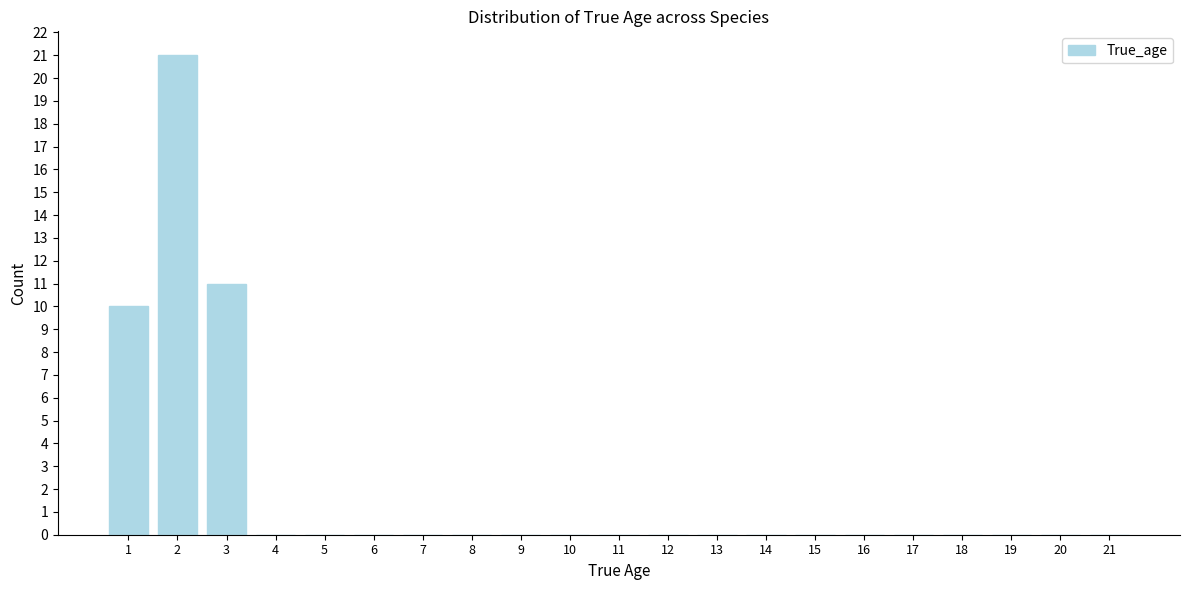

Reading left to right, transcribe all the data shown in this chart.

1=10	2=21	3=11	4=0	5=0	6=0	7=0	8=0	9=0	10=0	11=0	12=0	13=0	14=0	15=0	16=0	17=0	18=0	19=0	20=0	21=0